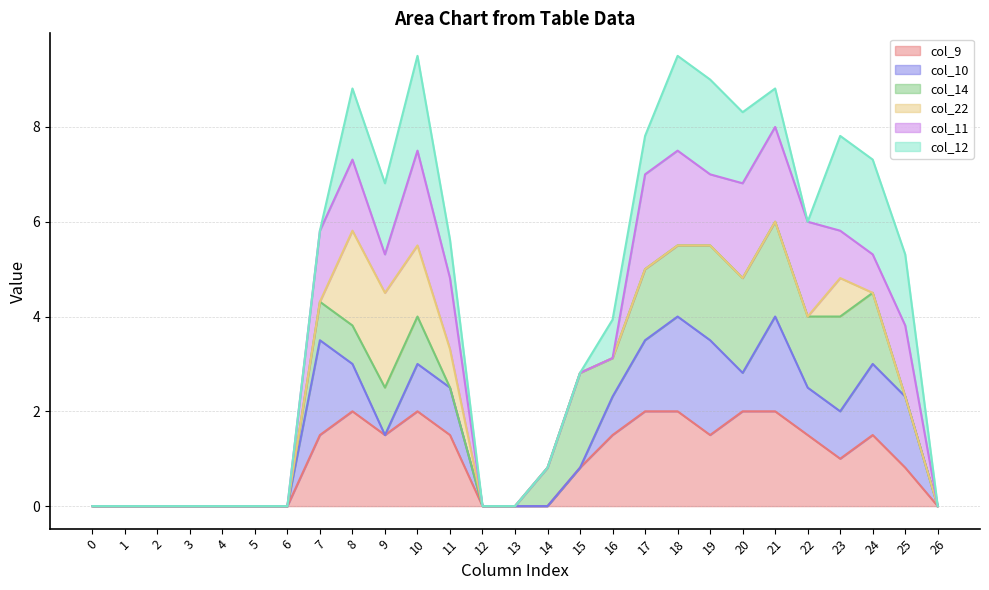

At which category does col_10 line reach its first local peak?

7